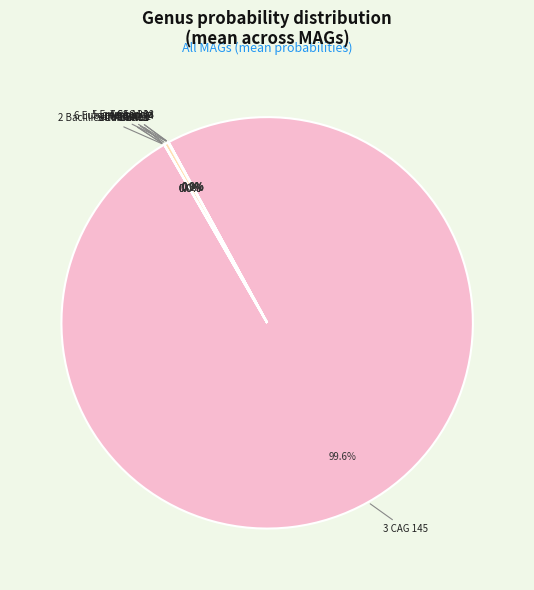

Does any single category account for the majority?

Yes